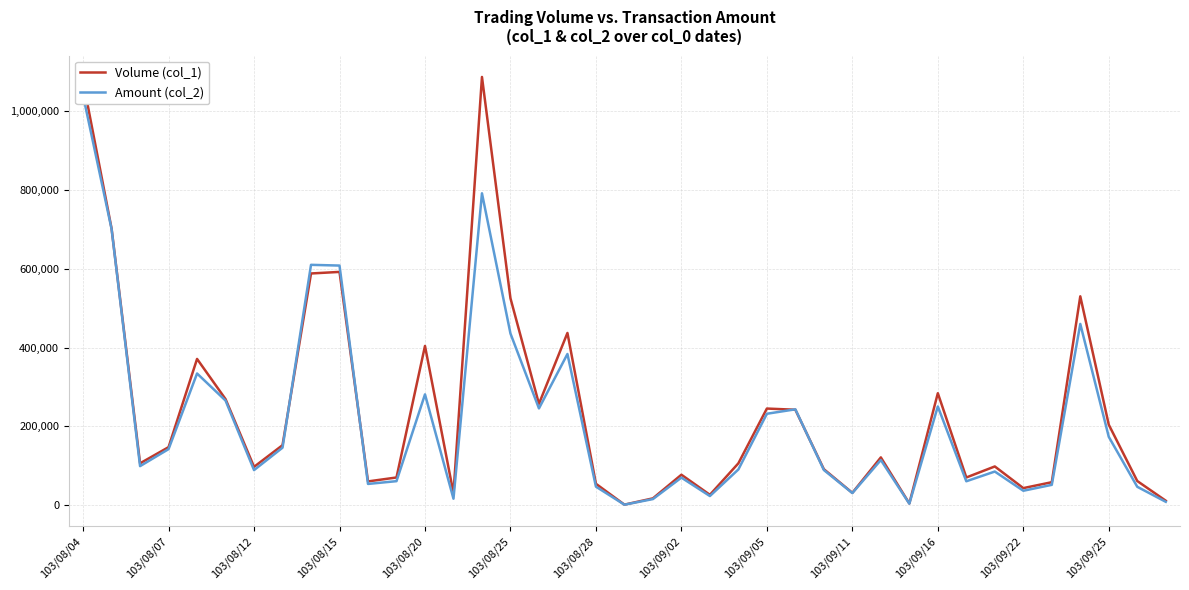

List the series in order of their overall mean, highest first.

Volume (col_1), Amount (col_2)